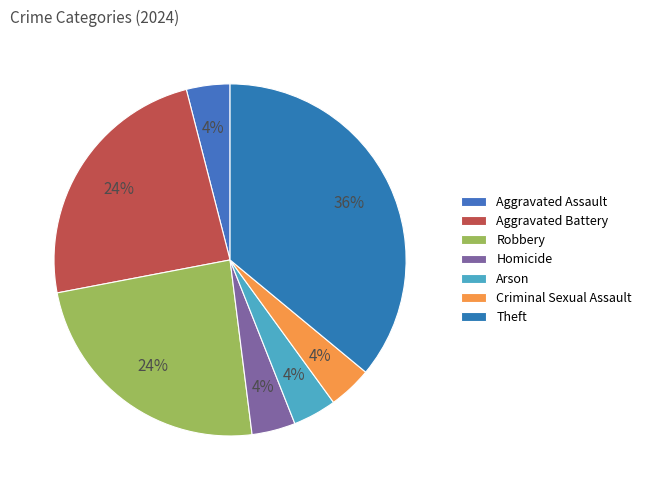

Is Criminal Sexual Assault the majority of the pie?

No